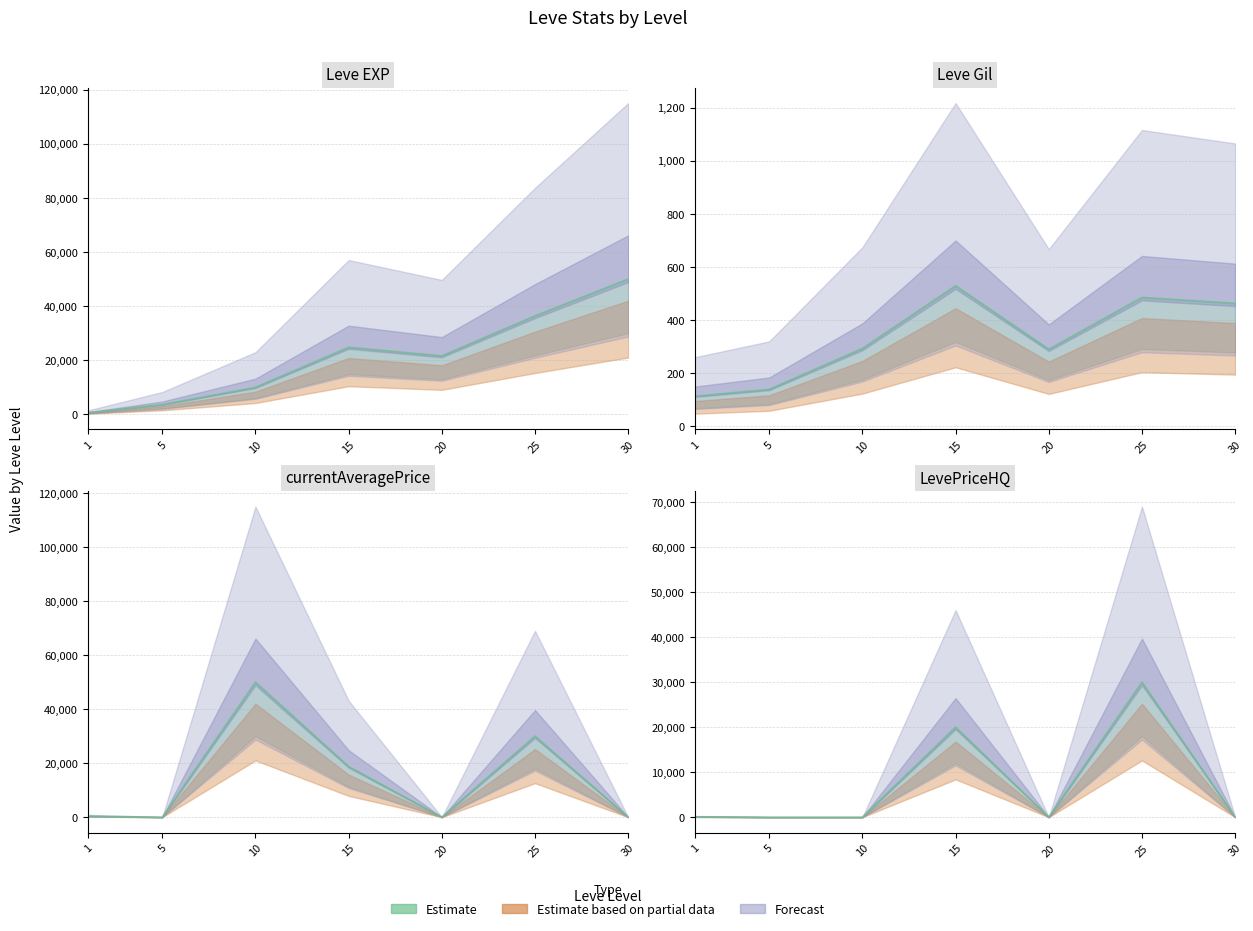

How many times do LevePriceHQ and Leve Gil cross each other?

4